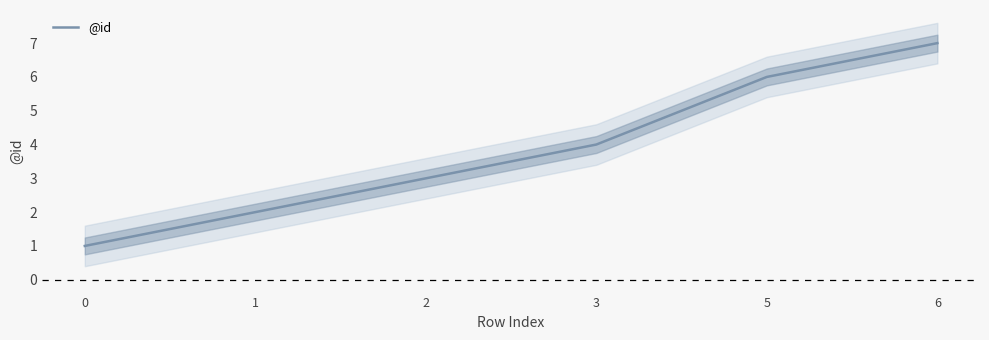

What is the average value?

4